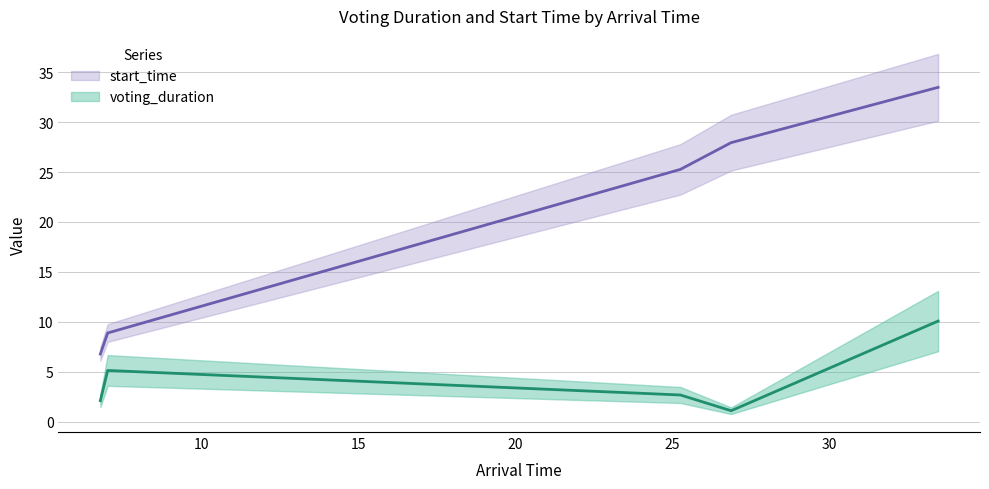

True or false: start_time and voting_duration cross at least once.

False